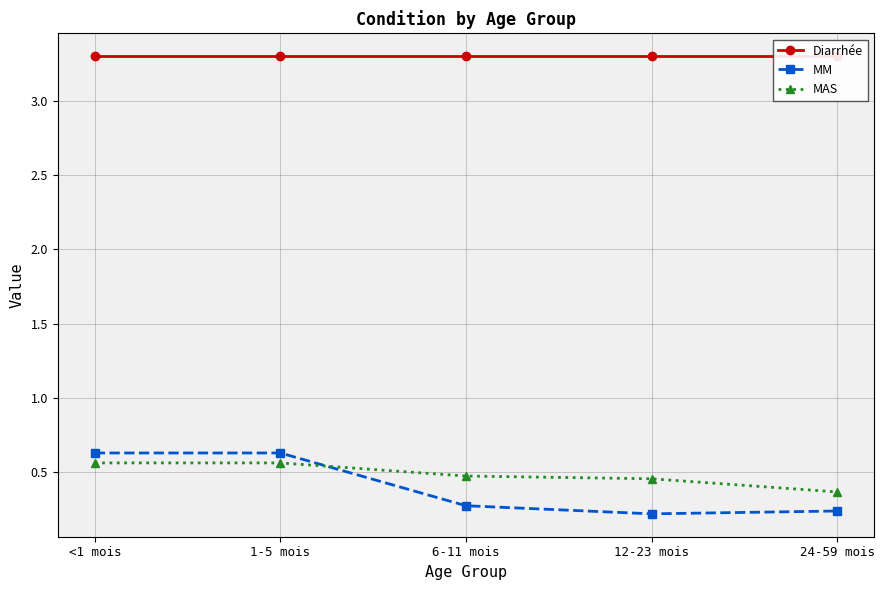

What is the label of the 2nd point from the left?

1-5 mois